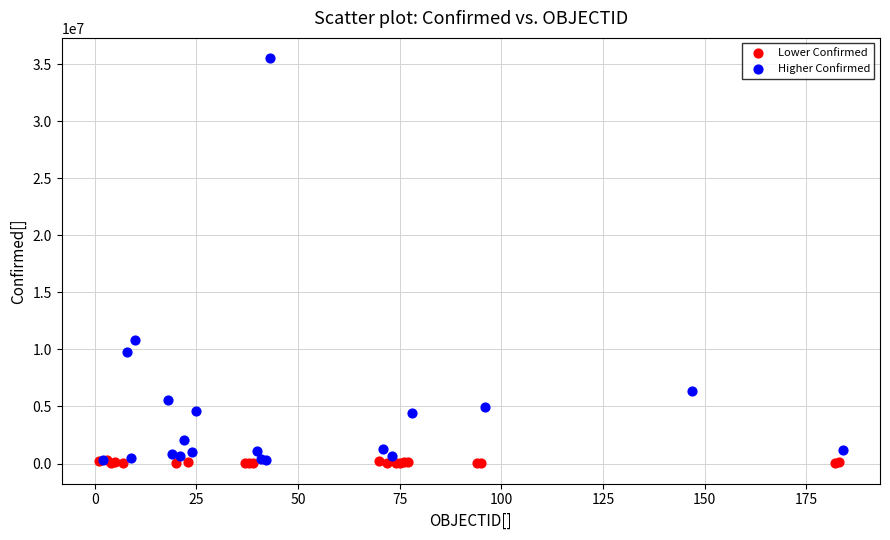

What are all the series names shown in the legend?

Lower Confirmed, Higher Confirmed